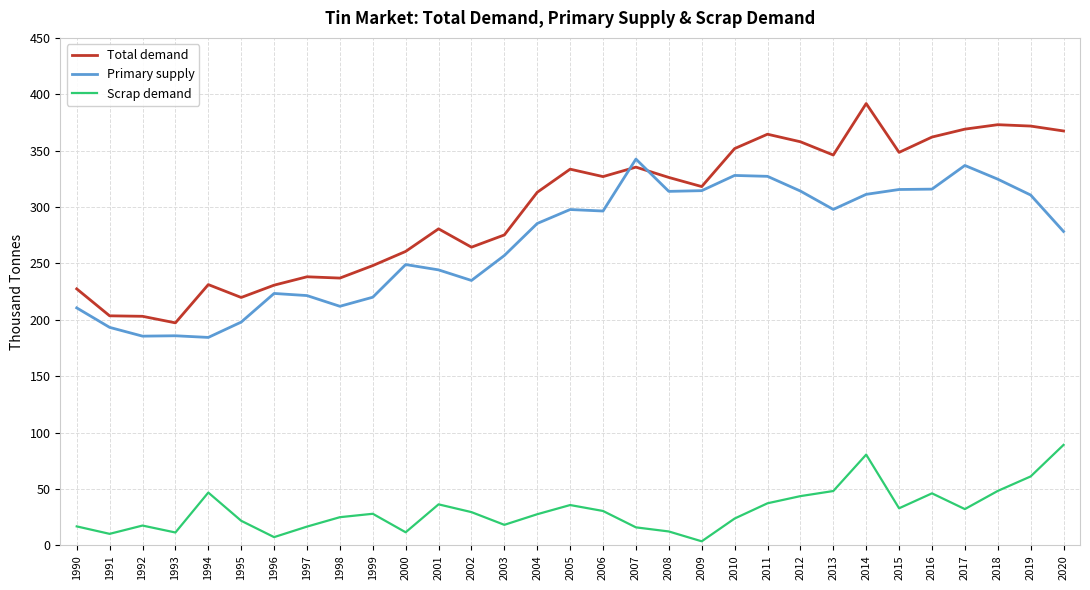

Does the chart display data point markers on the line(s)?

No